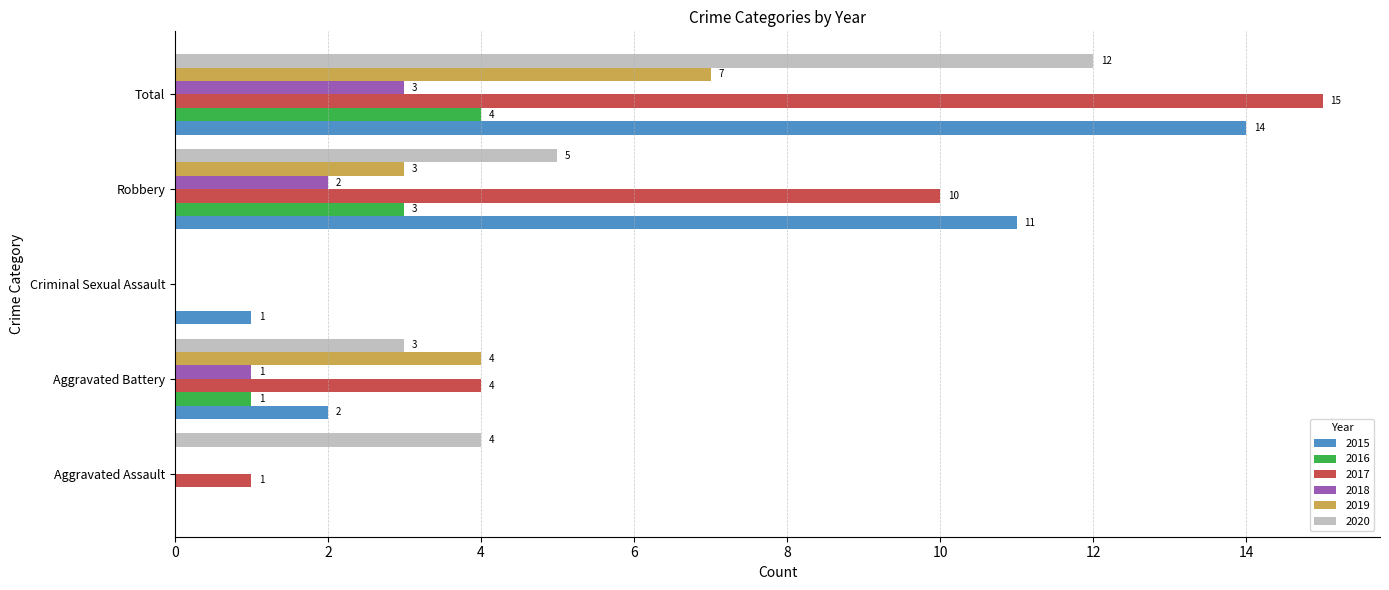

Which series has the largest total across all categories?

2017